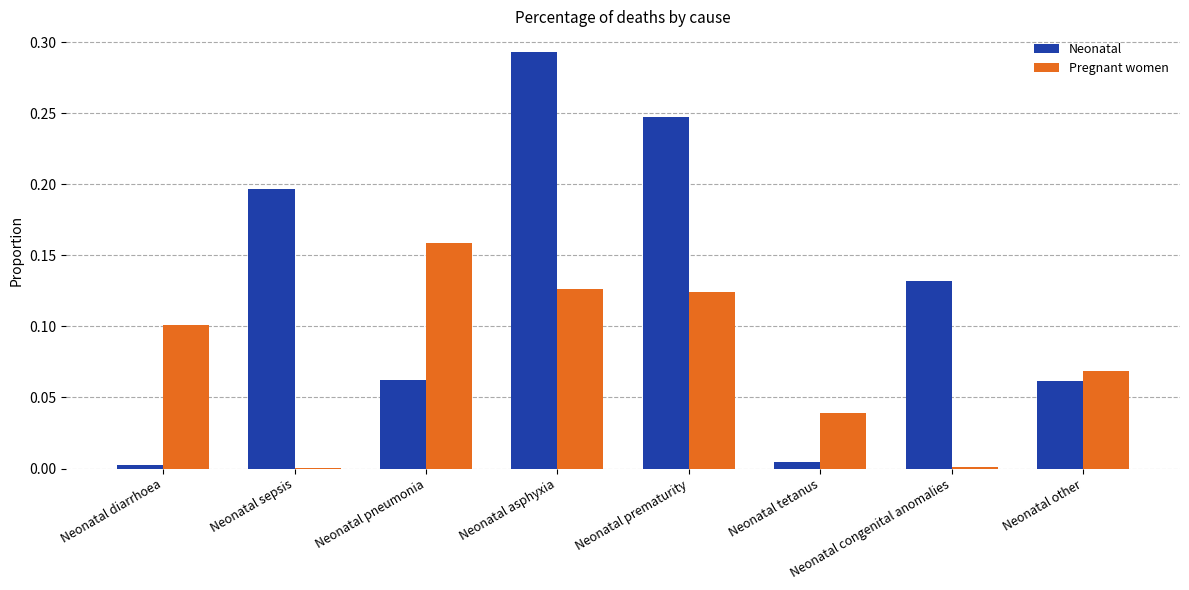

What is the sum of all Neonatal values?

1.0